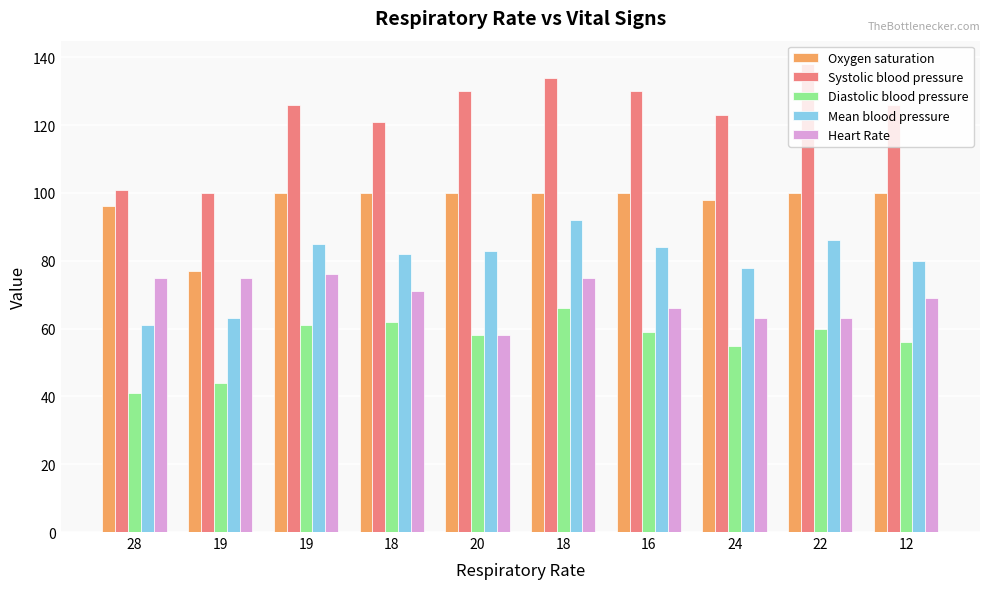

What is the maximum value shown in the chart?

138